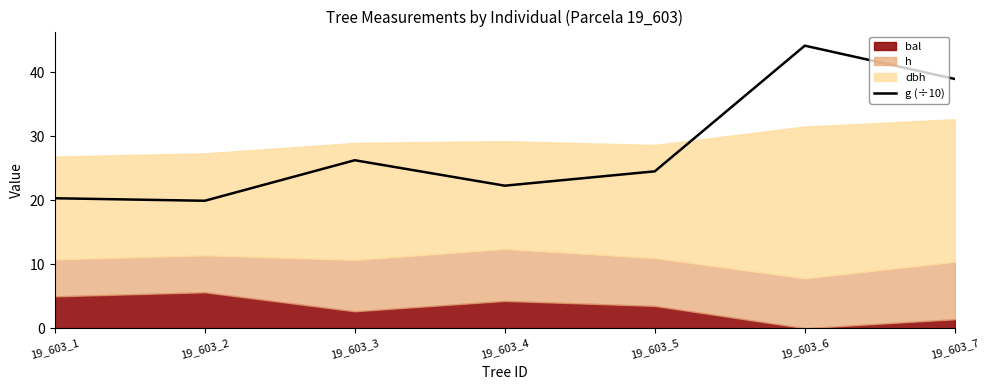

Where is the data nearest to the value 32?

19_603_3